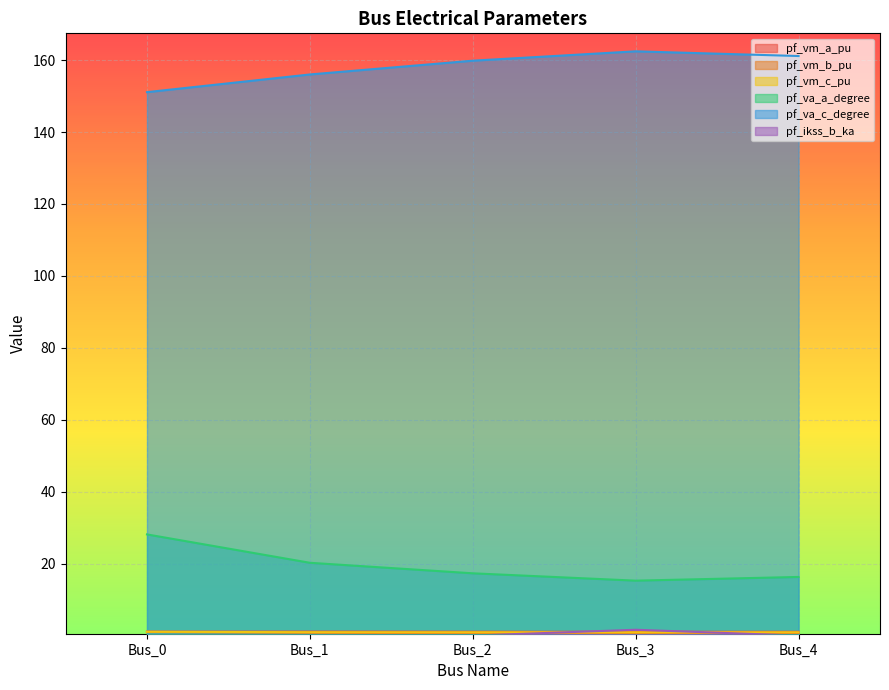

What is the greatest value displayed?

162.4